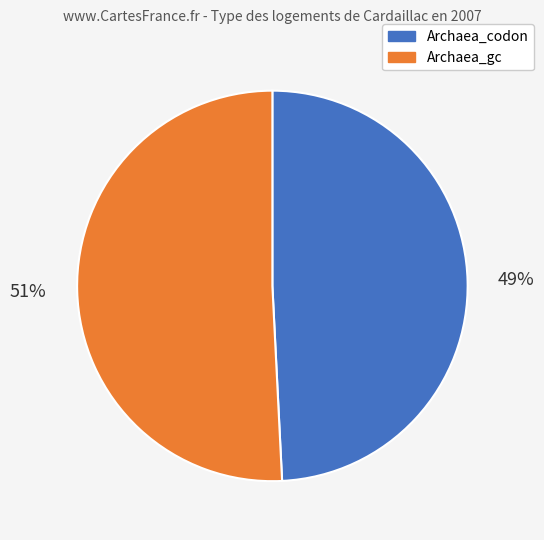

To the nearest percent, what is the difference between the Archaea_codon and Archaea_gc slice percentages?

2%